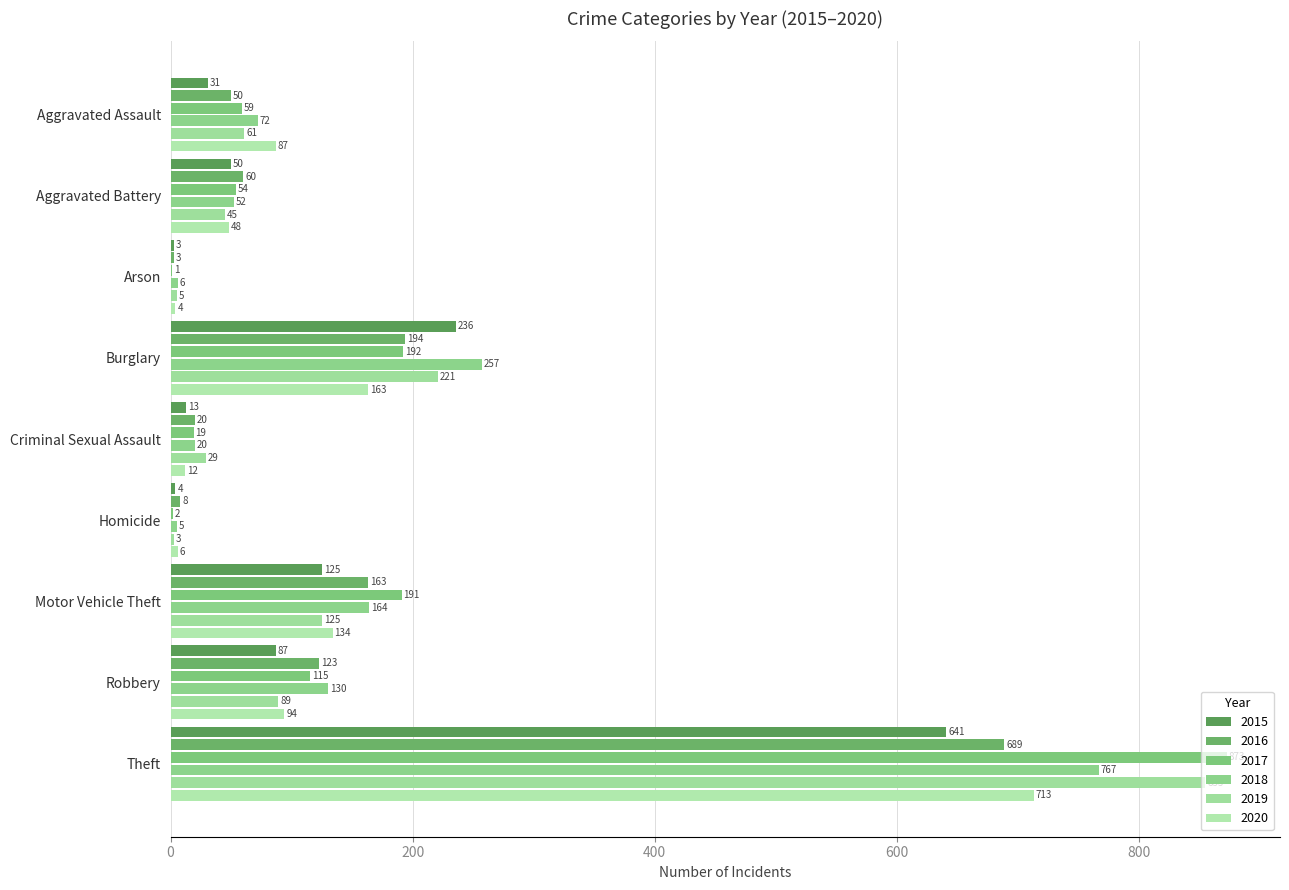

How many distinct data groups are displayed?

6